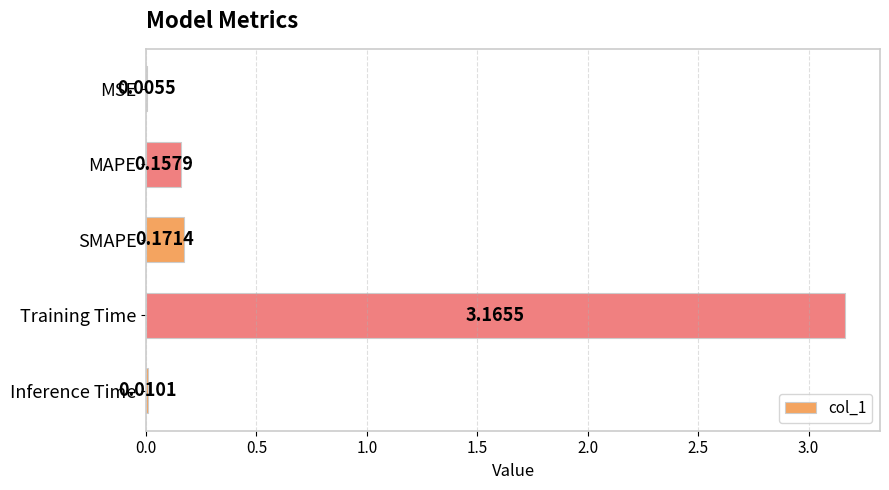

What is the sum of all values?

3.5